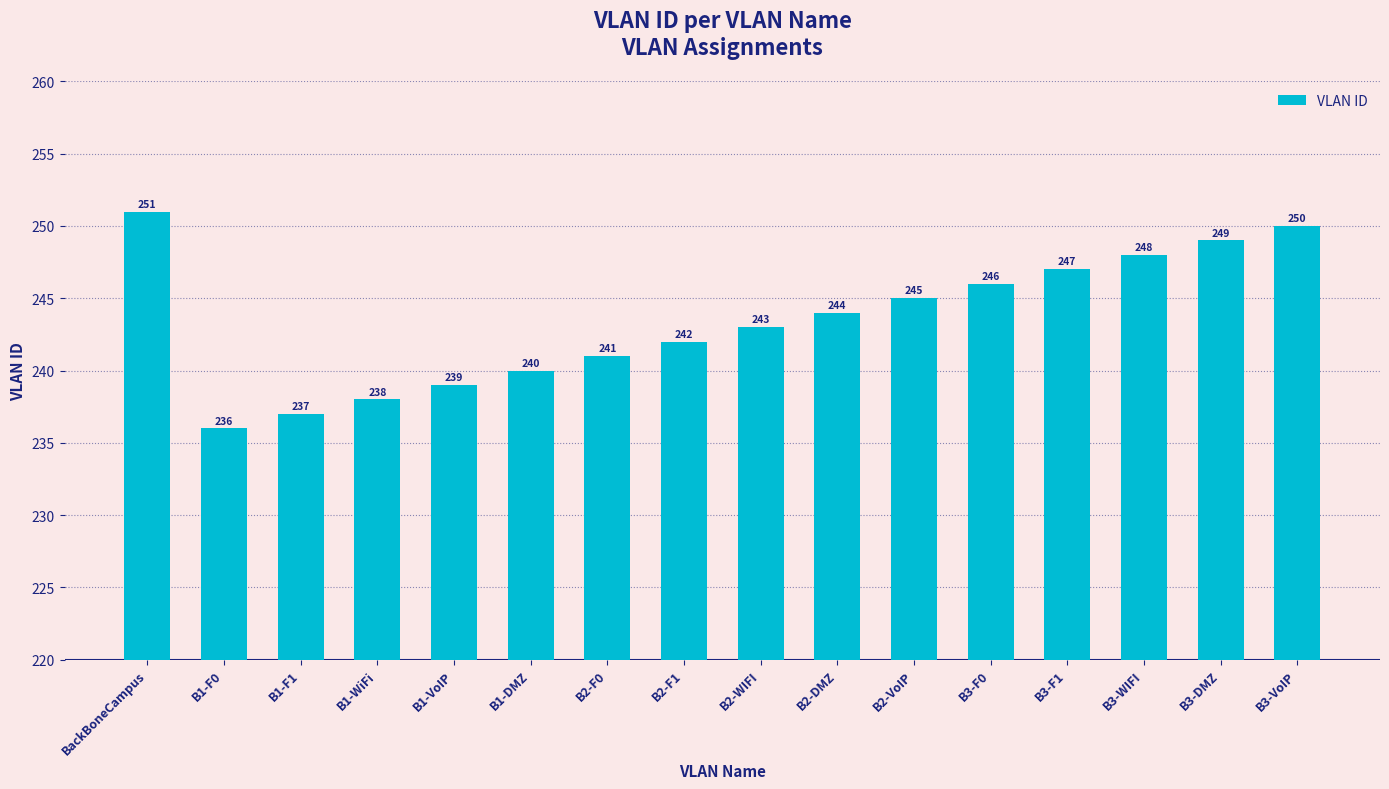

Rank the categories by value from lowest to highest.

B1-F0, B1-F1, B1-WiFi, B1-VoIP, B1-DMZ, B2-F0, B2-F1, B2-WIFI, B2-DMZ, B2-VoIP, B3-F0, B3-F1, B3-WIFI, B3-DMZ, B3-VoIP, BackBoneCampus